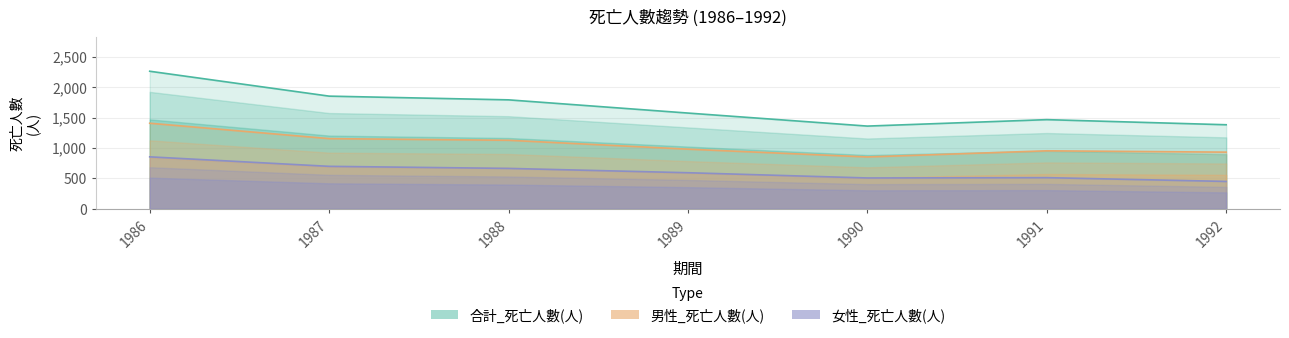

Between 1986 and 1990, which series saw the biggest shift?

合計_死亡人數(人)